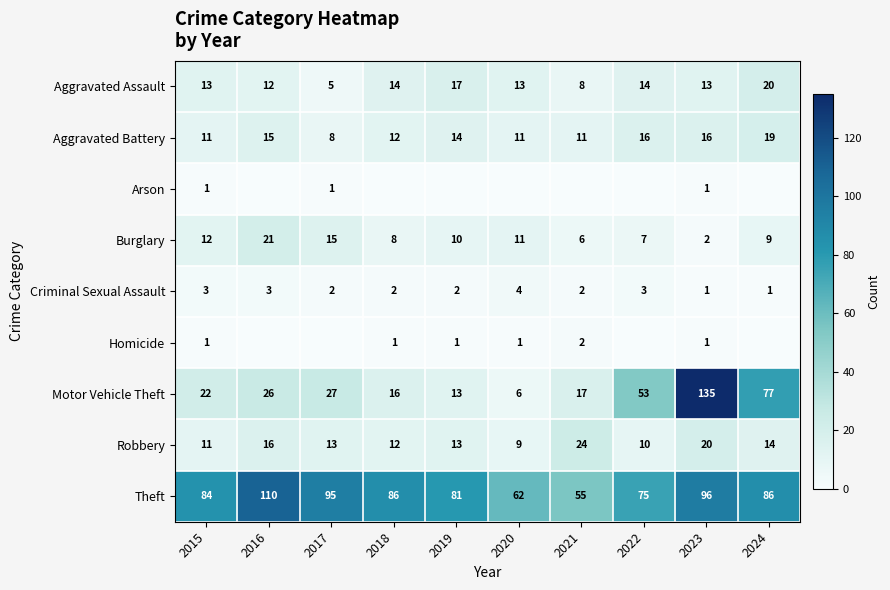

What is the average value of the Burglary series?

10